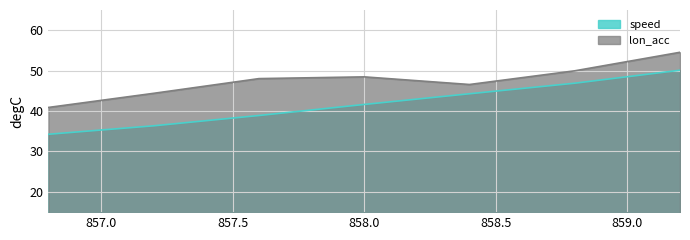

What is the difference between the second highest and minimum values in the lon_acc series?

9.1